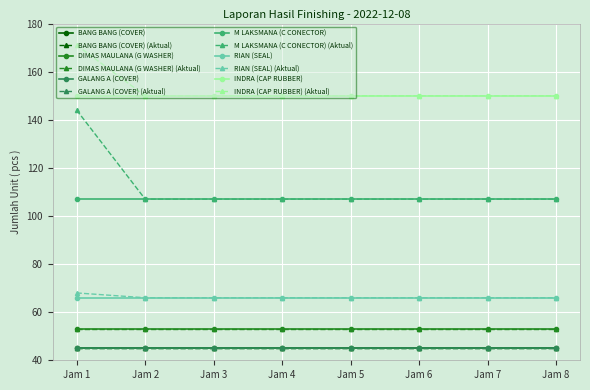

Does the chart have visible grid lines?

Yes